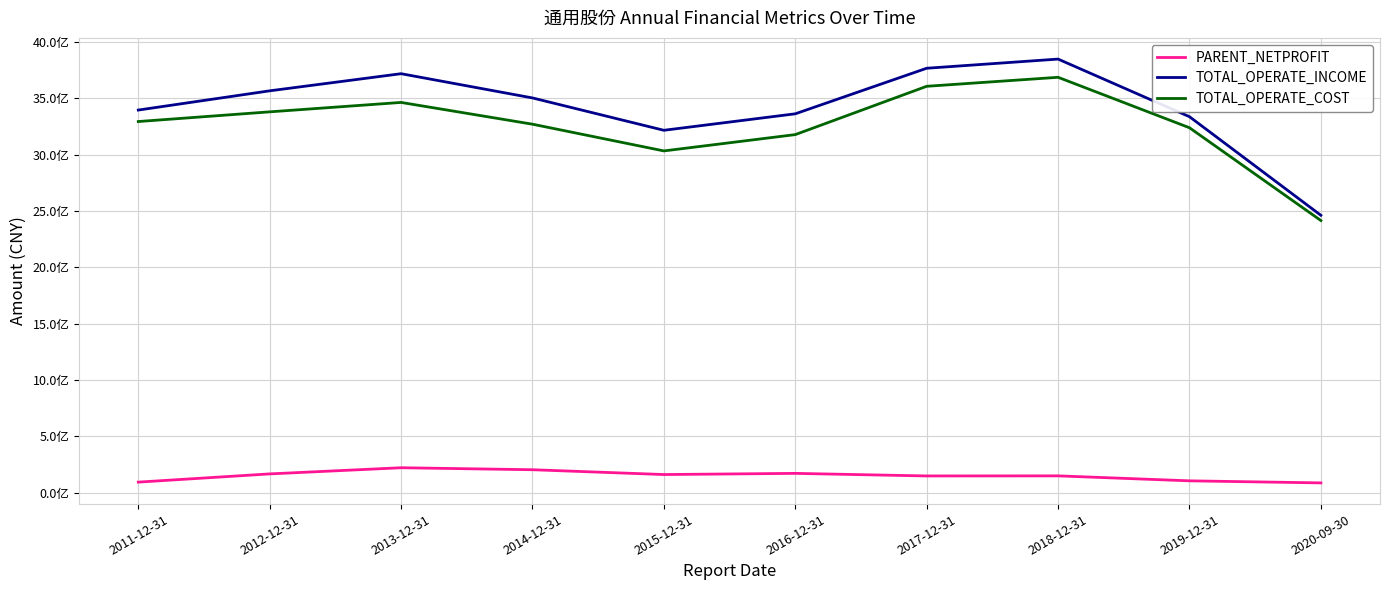

What is the label of the 5th point from the right?

2016-12-31